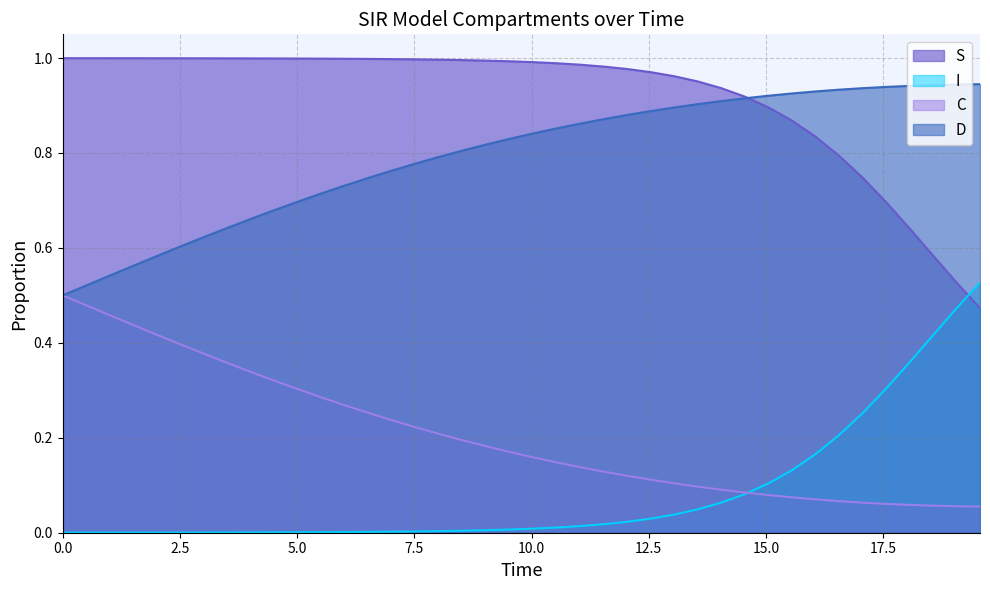

True or false: S and C intersect in this chart.

False